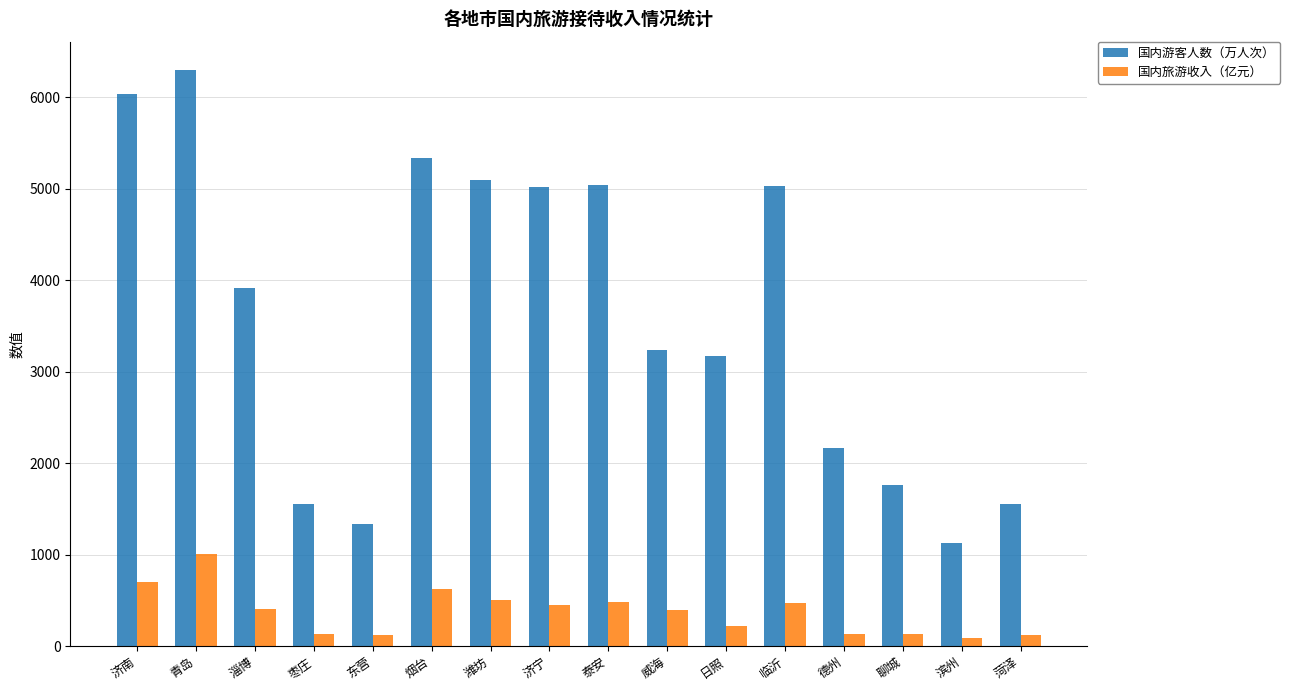

What is the label of the 2nd bar from the left?

青岛